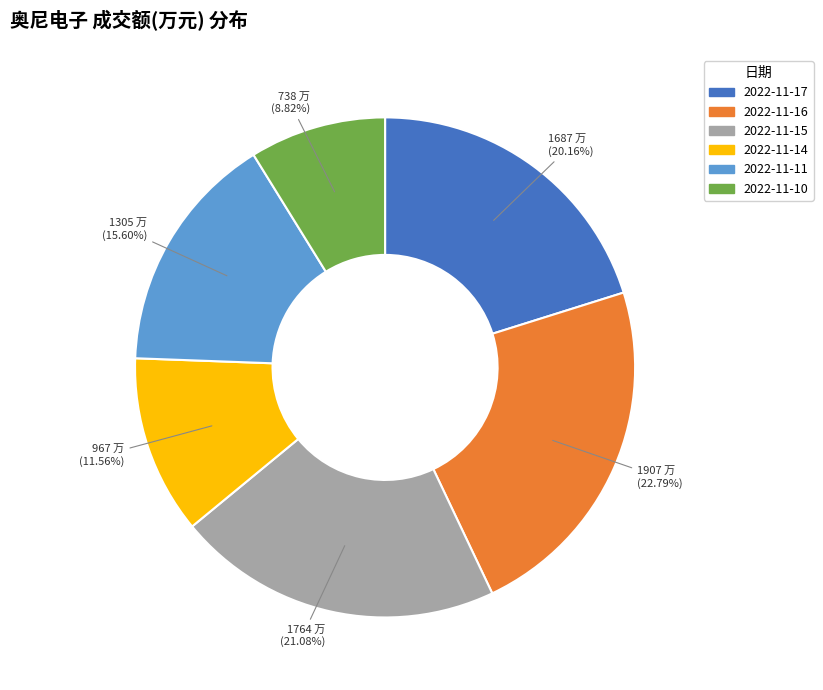

Which slice is the smallest?

2022-11-10